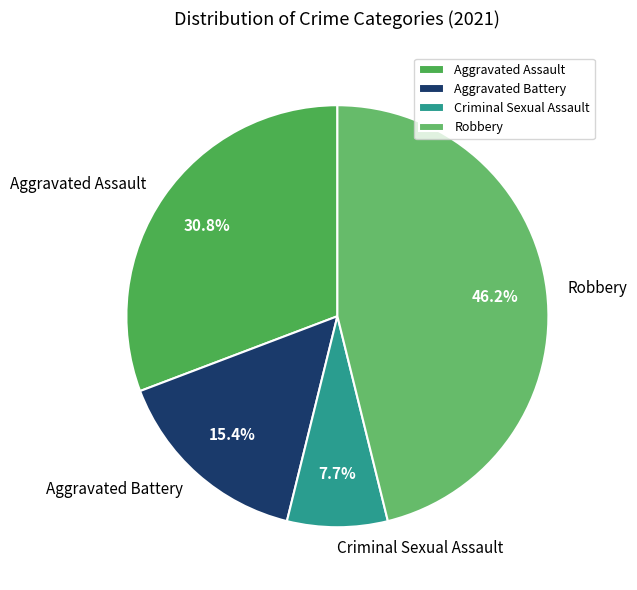

Is there any slice that represents more than half of the pie?

No